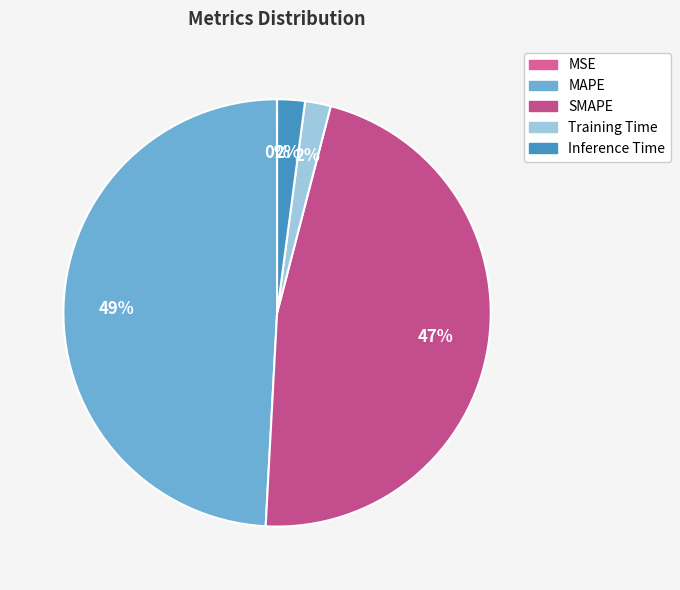

Which has a higher value, Inference Time or MSE?

Inference Time